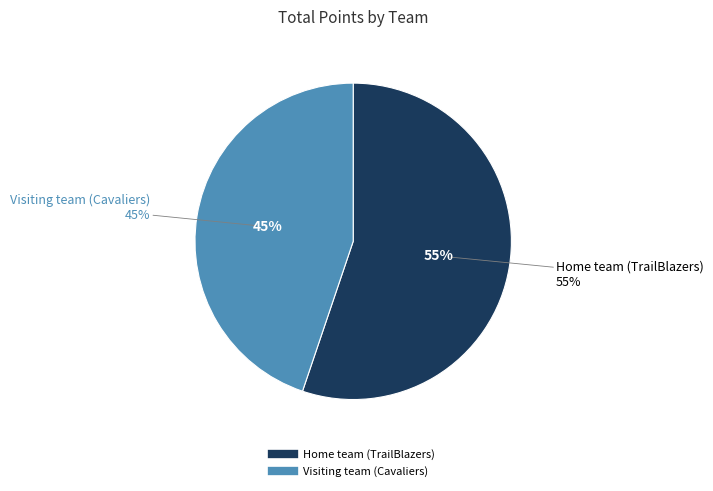

Is there a majority slice in this chart?

Yes